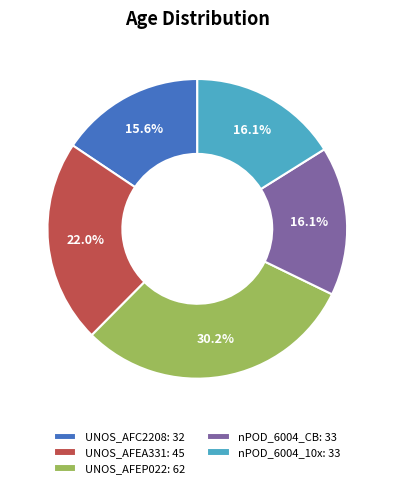

What percentage is the nPOD_6004_CB slice, to the nearest percent?

16%